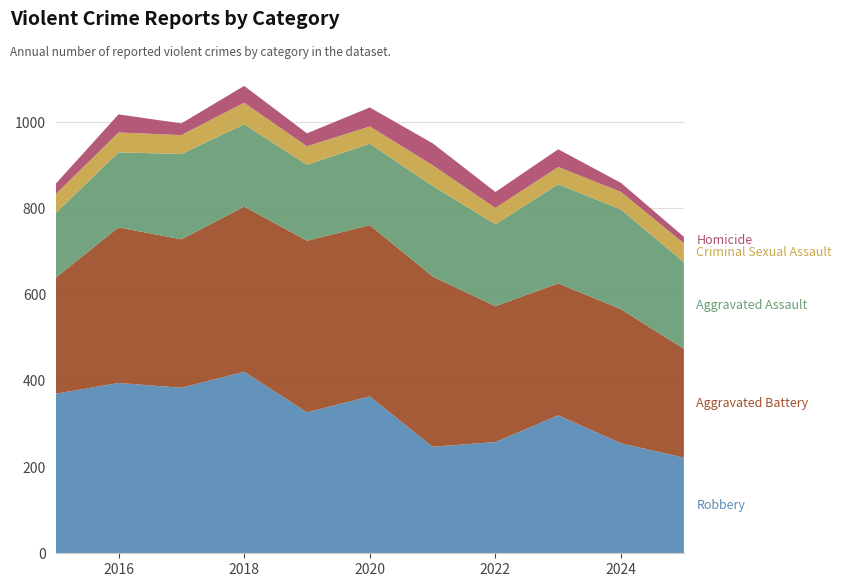

Reading left to right, list all the values displayed in this chart.

Robbery: 2015=370	2016=395	2017=384	2018=421	2019=327	2020=364	2021=247	2022=258	2023=320	2024=255	2025=222
Aggravated Battery: 2015=269	2016=361	2017=344	2018=383	2019=398	2020=397	2021=395	2022=315	2023=306	2024=311	2025=252
Aggravated Assault: 2015=150	2016=174	2017=198	2018=191	2019=176	2020=189	2021=210	2022=190	2023=230	2024=231	2025=201
Criminal Sexual Assault: 2015=44	2016=46	2017=44	2018=50	2019=43	2020=40	2021=48	2022=38	2023=40	2024=41	2025=44
Homicide: 2015=24	2016=42	2017=27	2018=39	2019=30	2020=44	2021=51	2022=37	2023=41	2024=21	2025=15